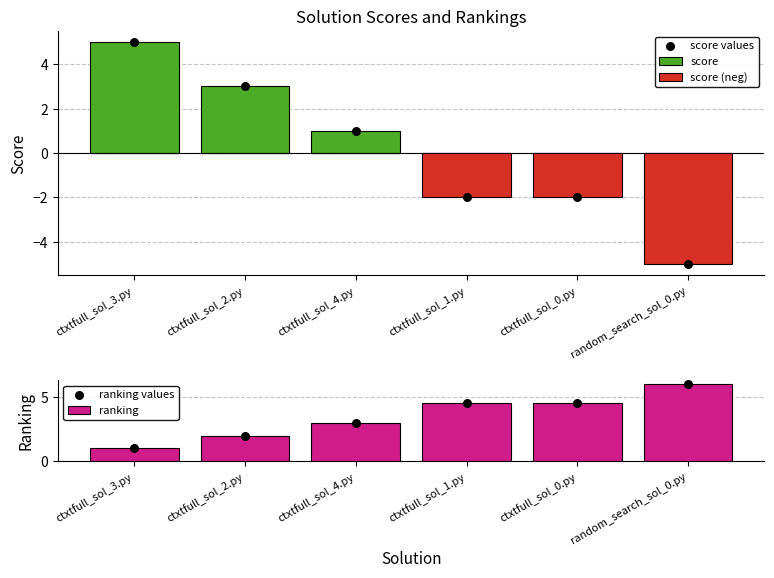

Which series reaches the minimum Y coordinate?

score (neg)